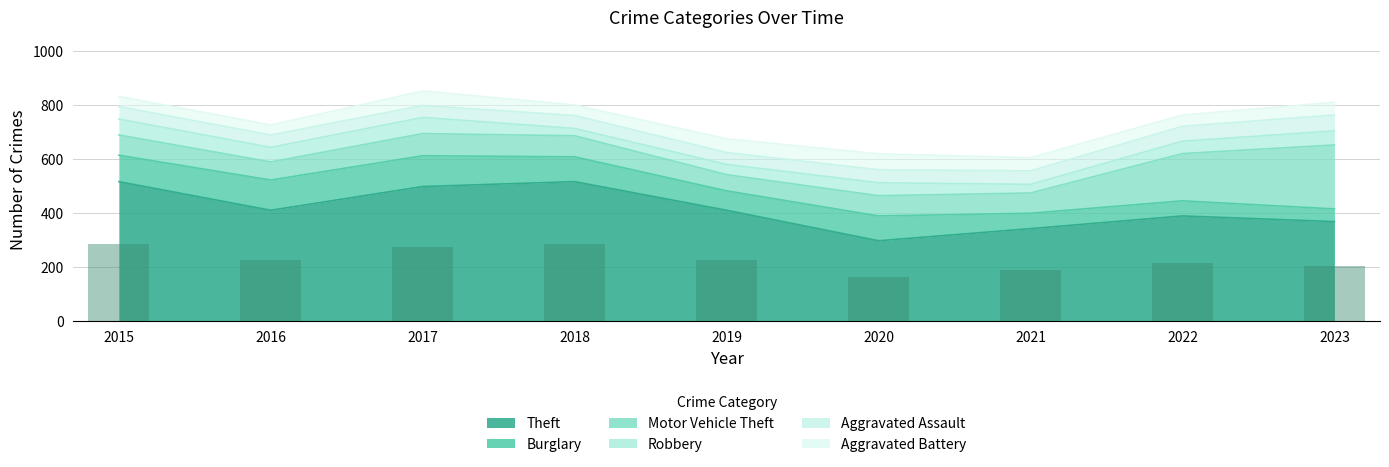

Between 2018 and 2023, which series saw the biggest shift?

Motor Vehicle Theft